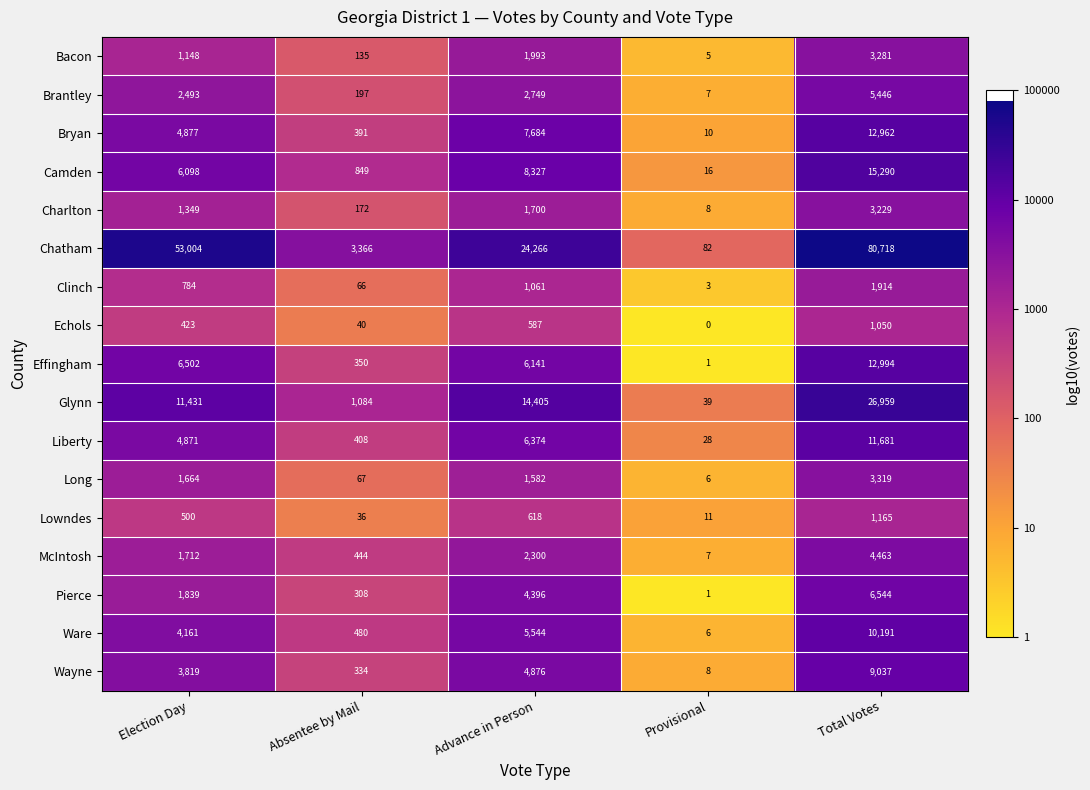

Rank the series by their maximum value, from lowest to highest.

Echols, Lowndes, Clinch, Charlton, Bacon, Long, McIntosh, Brantley, Pierce, Wayne, Ware, Liberty, Bryan, Effingham, Camden, Glynn, Chatham